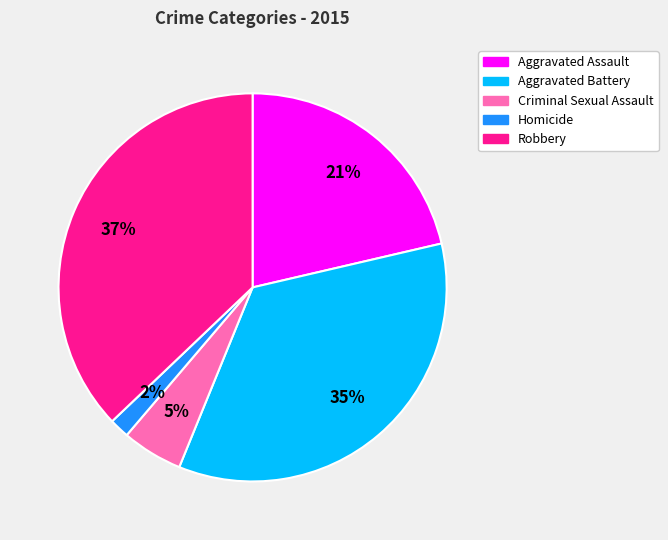

Is the sum of Homicide and Robbery greater than half?

No